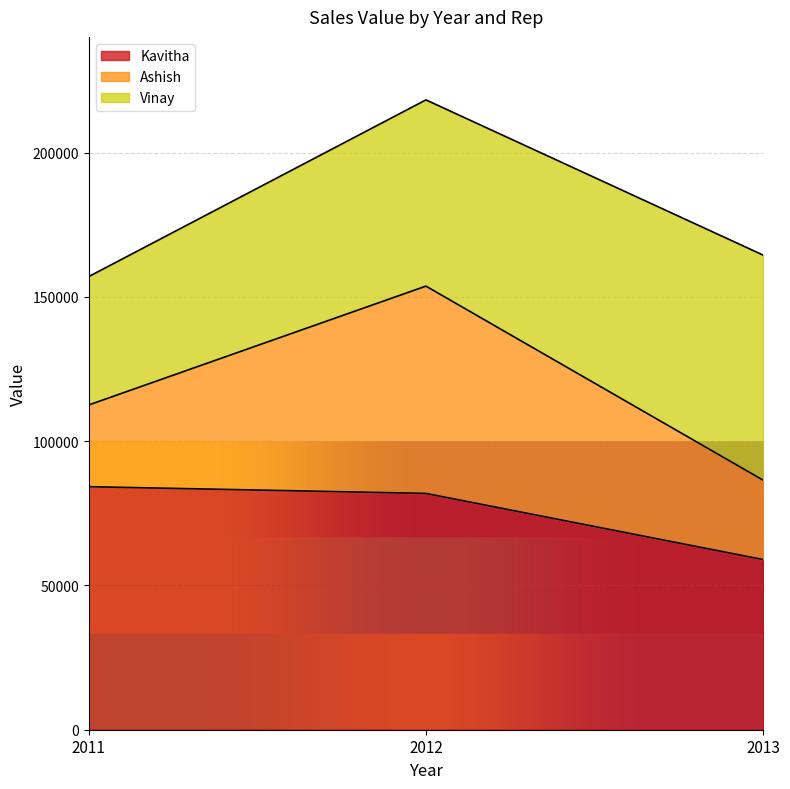

What is the total value across all series at 2011?

157032.8